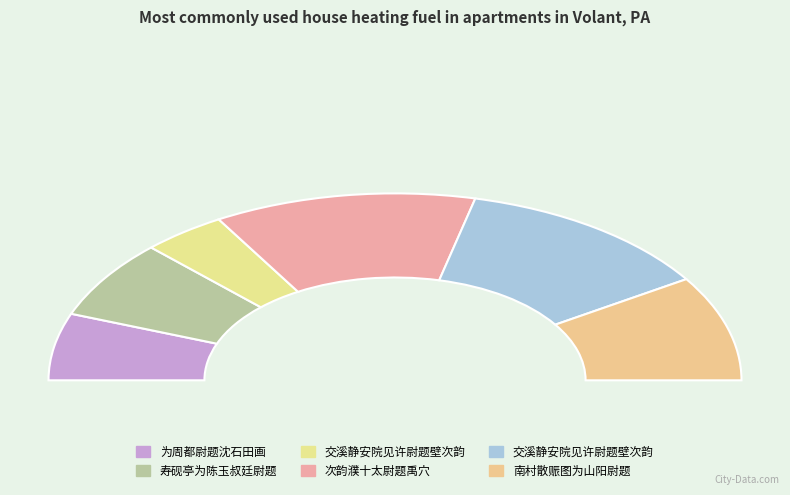

To the nearest percent, what is the average slice percentage?

17%